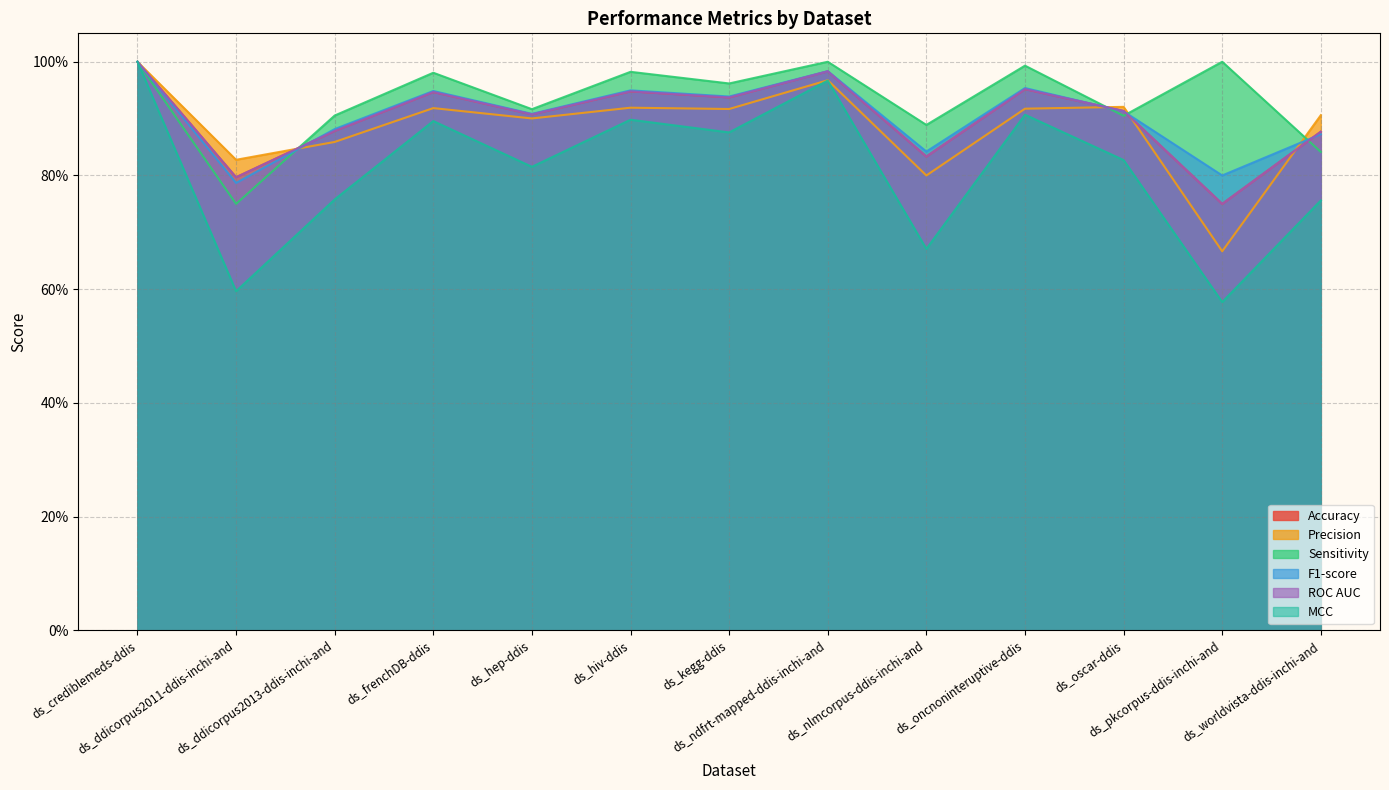

True or false: MCC has a value of 0.9 at ds_hiv-ddis.

True